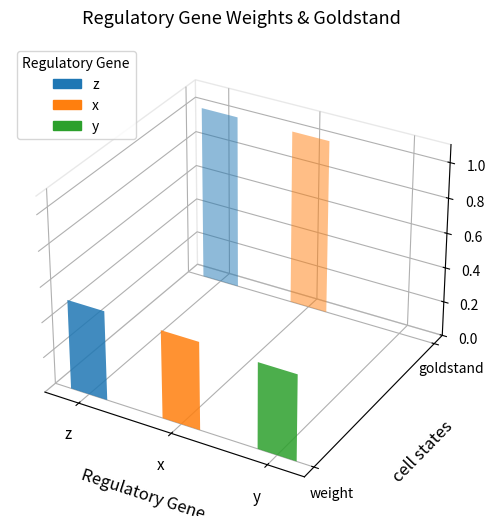

Is it true that weight equals 0.2 at y?

False